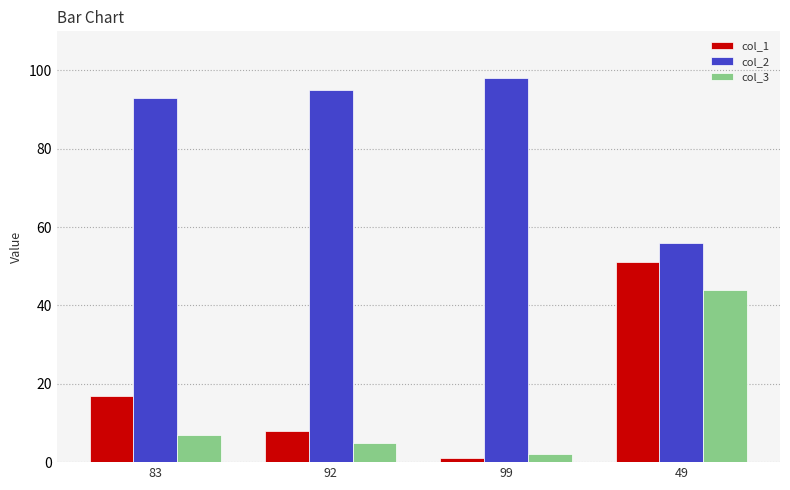

What is the difference between the maximum and minimum values in the col_2 series?

42